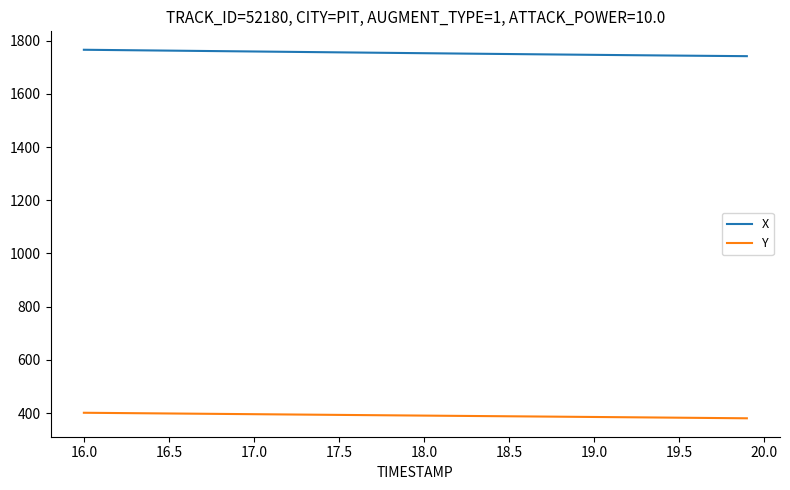

Which series has the largest total across all categories?

X